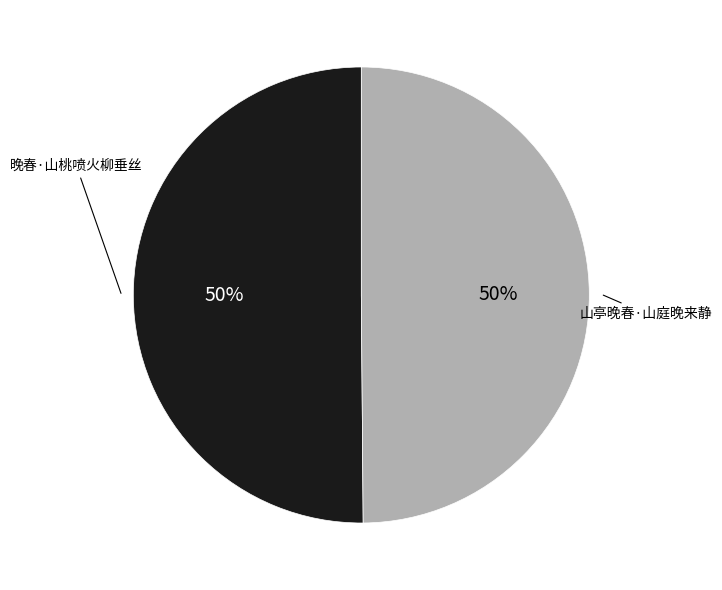

The 晚春·山桃喷火柳垂丝 slice represents 65% of the pie. True or false?

False